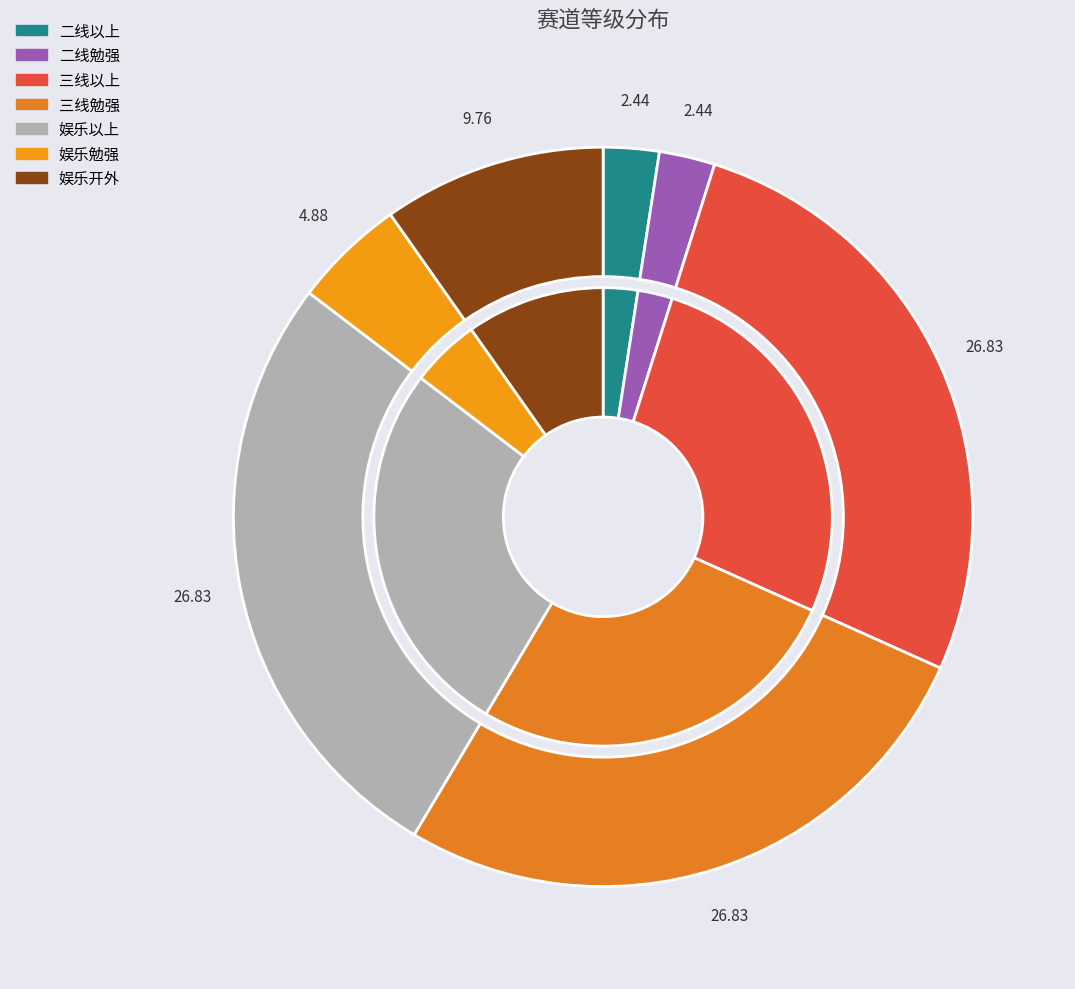

To the nearest percent, what is the difference between the largest and smallest slice percentages?

24%